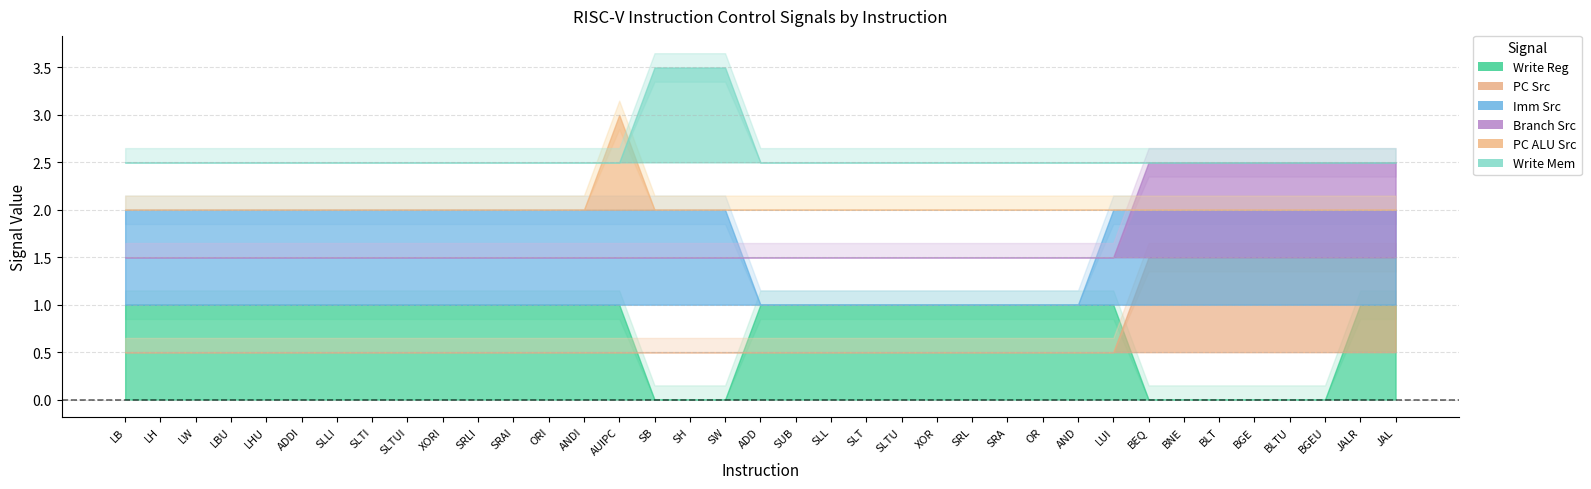

True or false: write_mem has more than 1 interior local peaks.

False